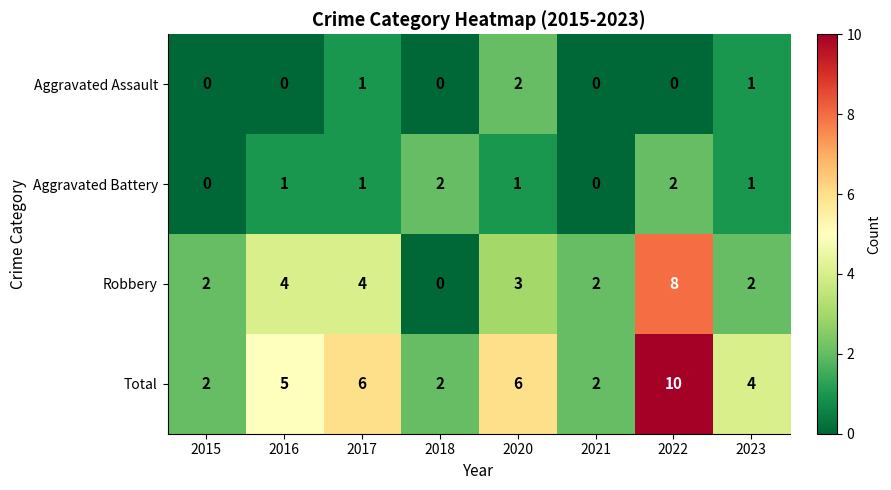

How many Robbery values are between 2 and 4?

6